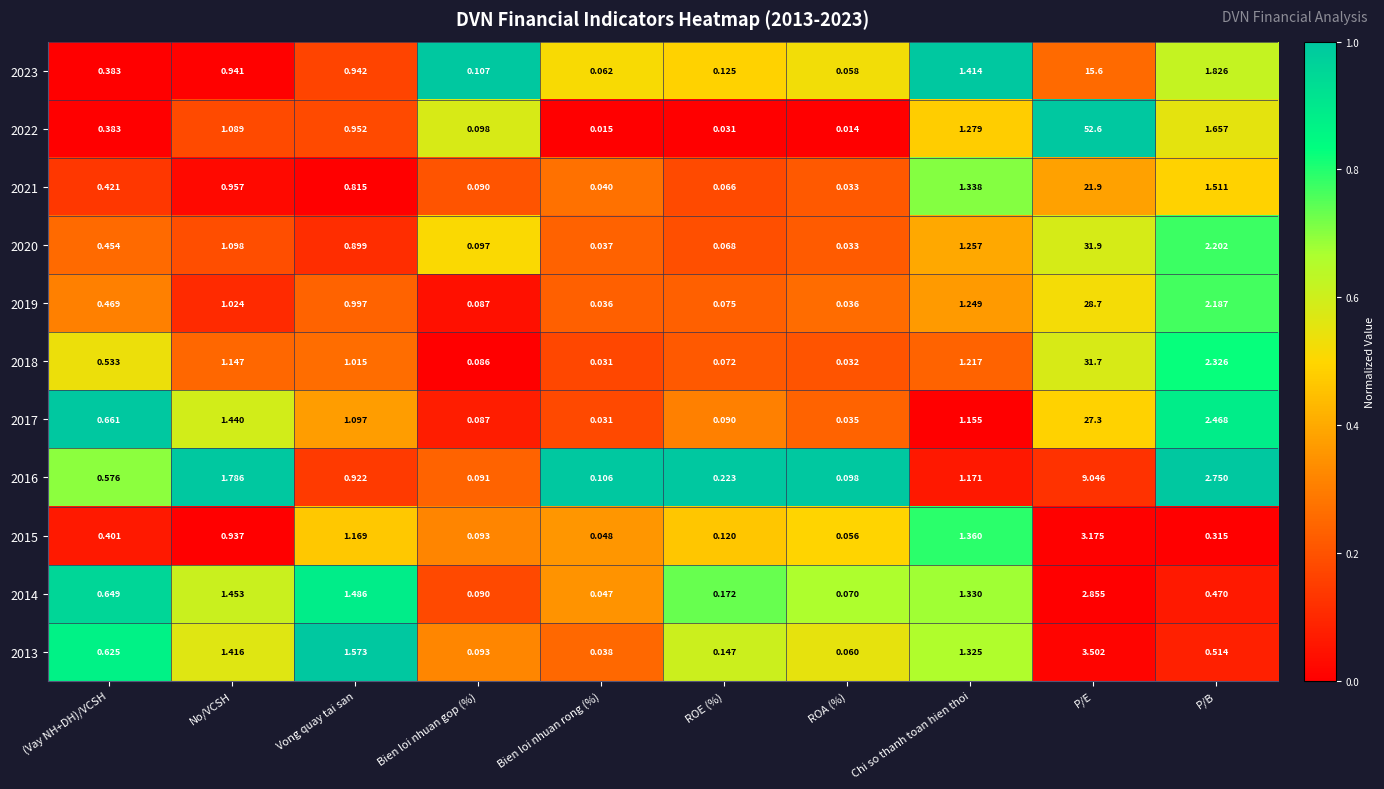

At which label does 2018 first exceed 1?

No/VCSH